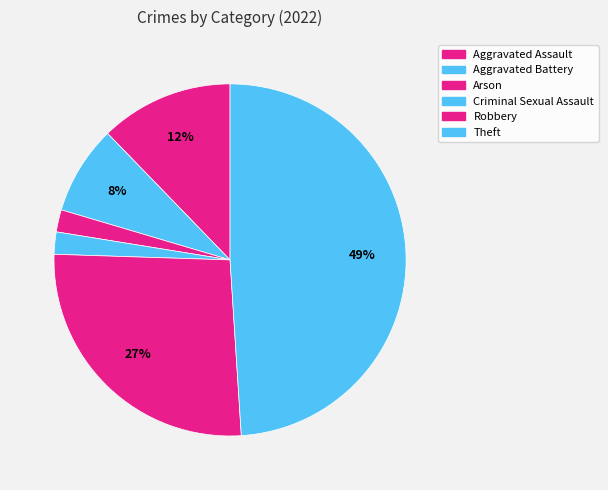

How many slices are in this pie chart?

6